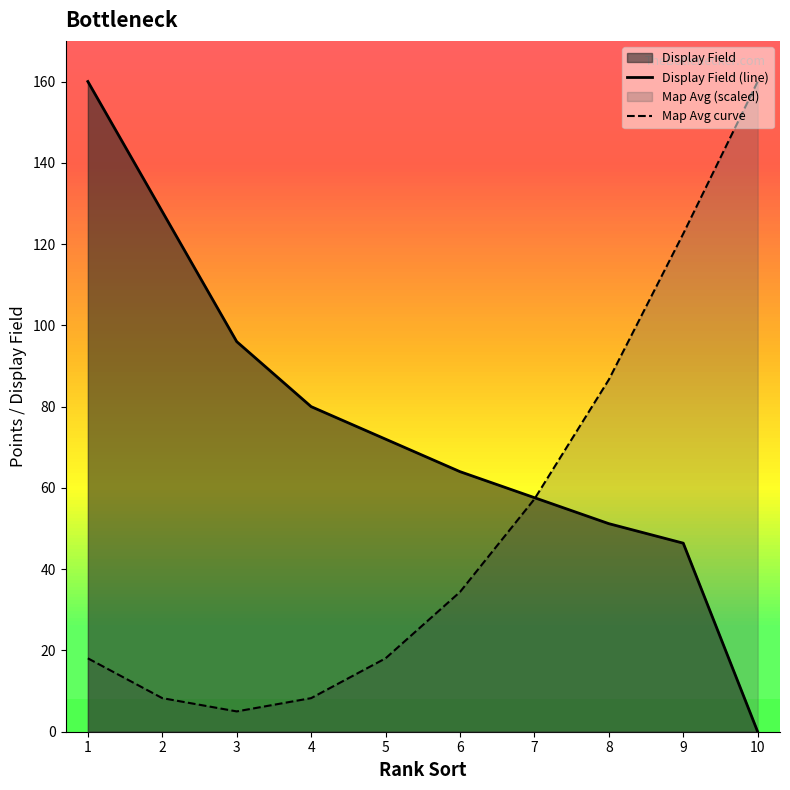

The Display Field (line) series shows 0.0 at 10. True or false?

True